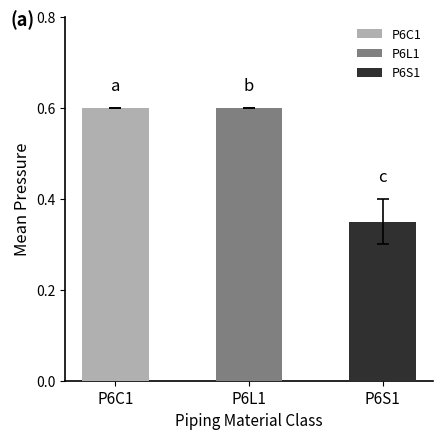

True or false: the data shows 0.1 at 650.

False